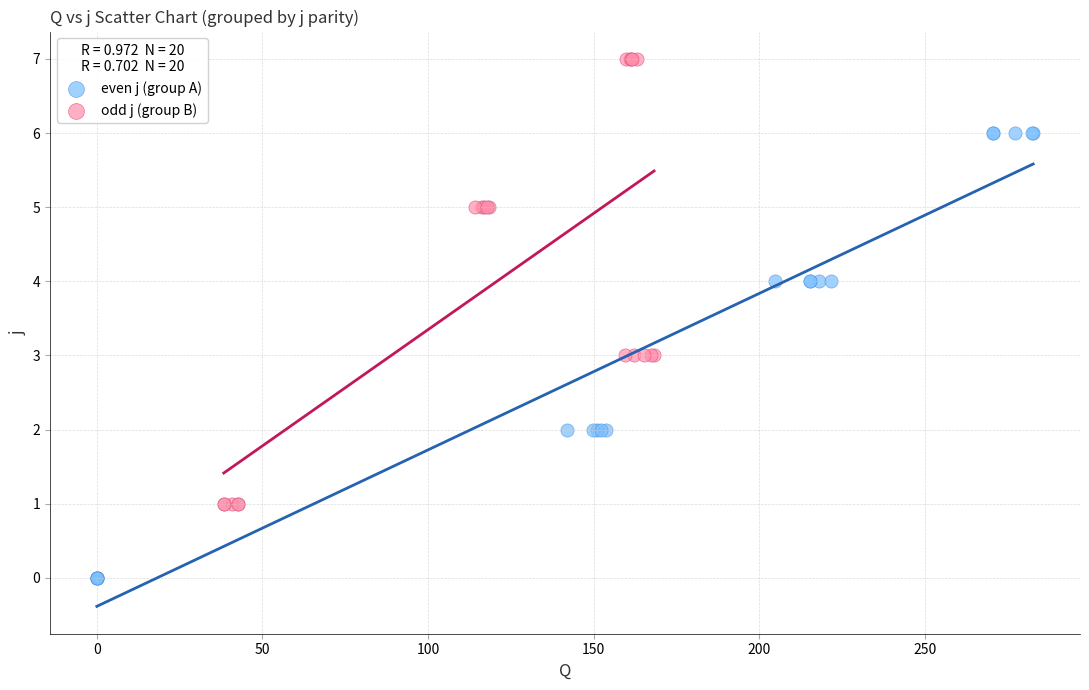

Which series reaches the minimum Y coordinate?

even j (group A)